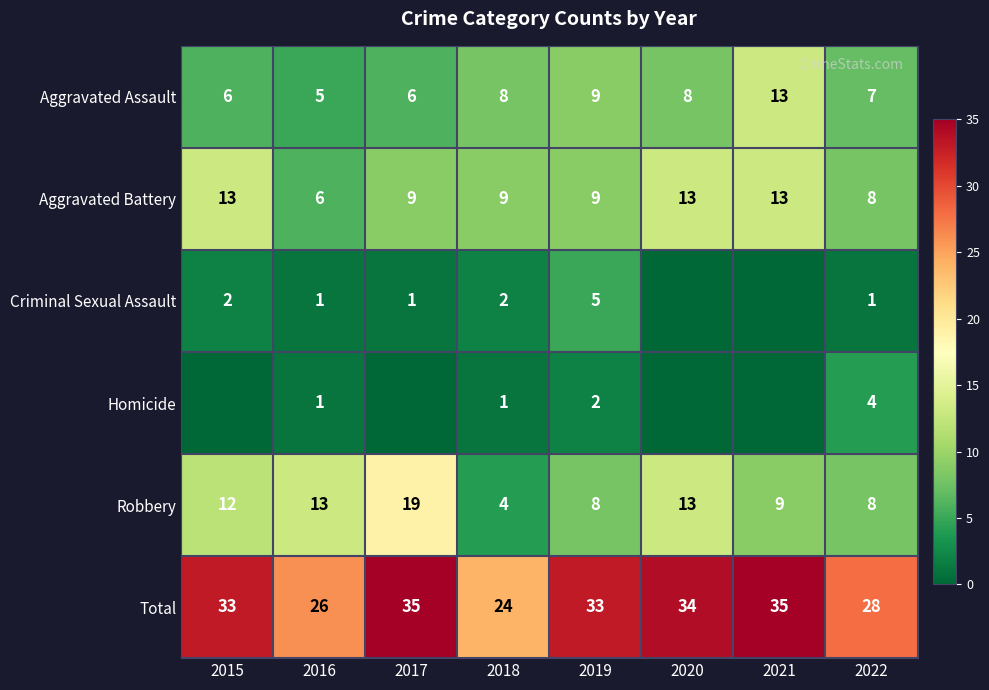

At which label does Robbery reach its minimum?

2018